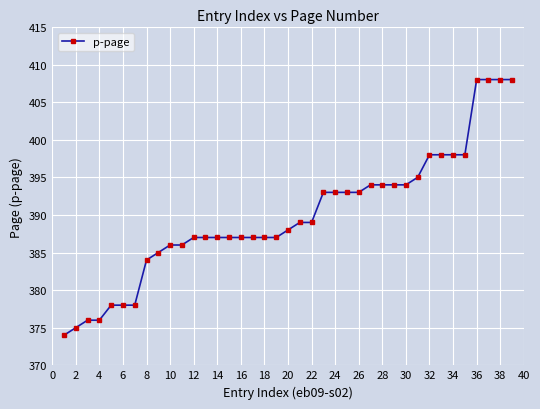

What is the value of the 2nd point from the left?

375